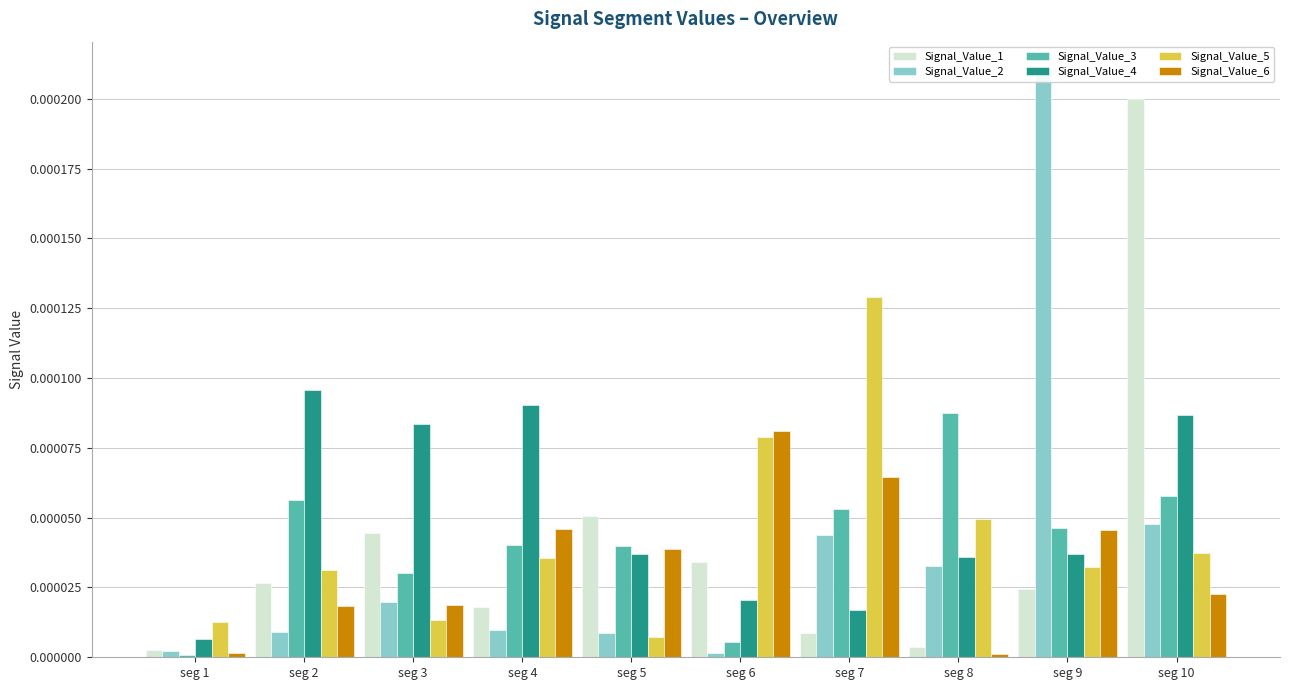

Is it true that Signal_Value_1 equals 0.0 at seg 8?

False